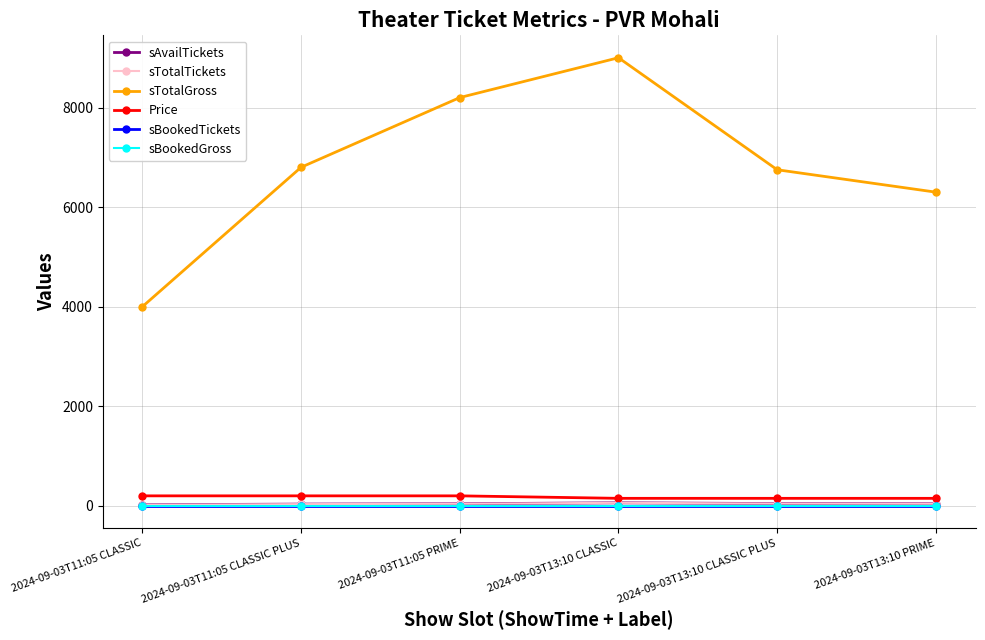

Does the chart have visible grid lines?

Yes